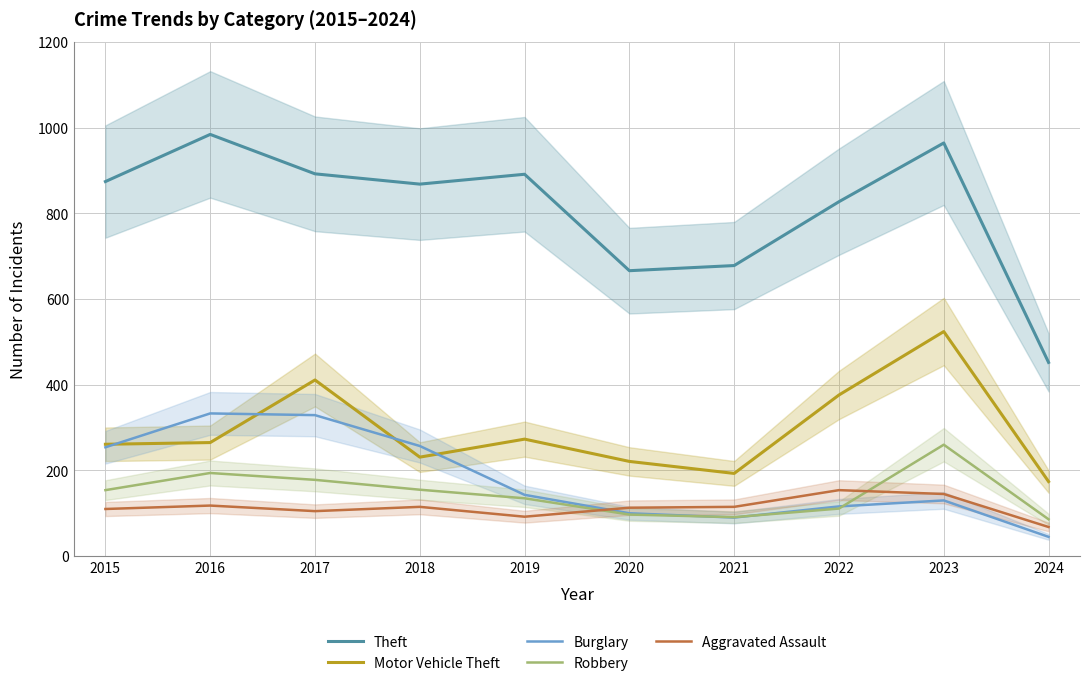

How many data points in Motor Vehicle Theft are above 265?

4